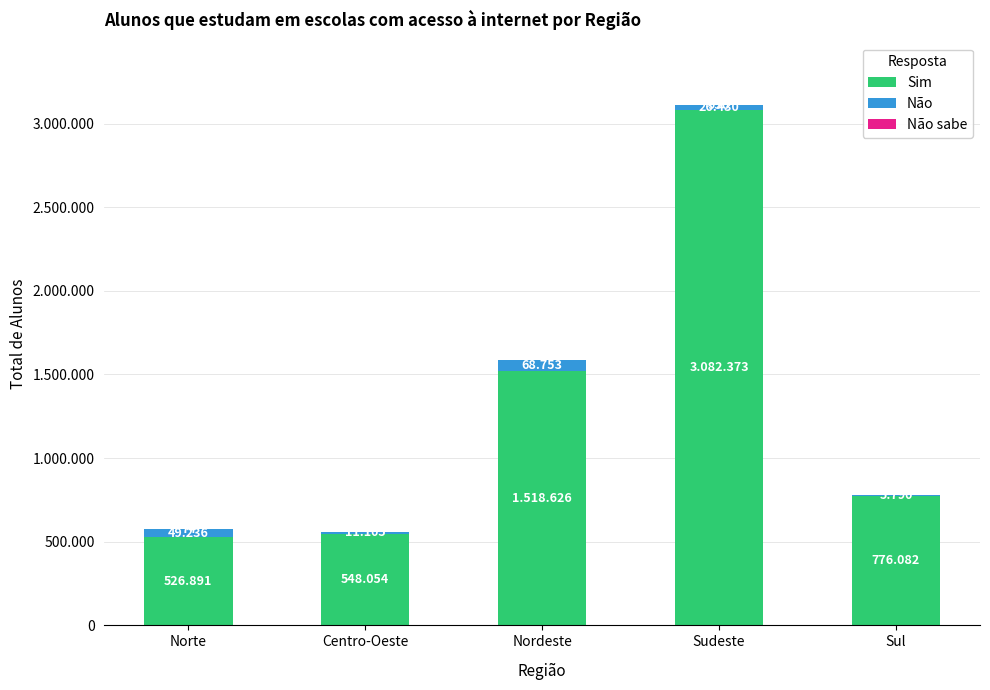

Rank the series at Sul from highest to lowest value.

Sim, Não, Não sabe